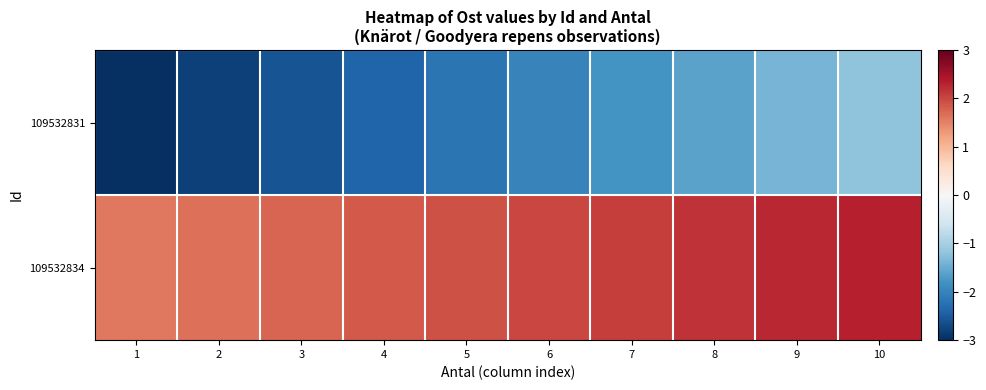

Which category has the highest value across all series?

10